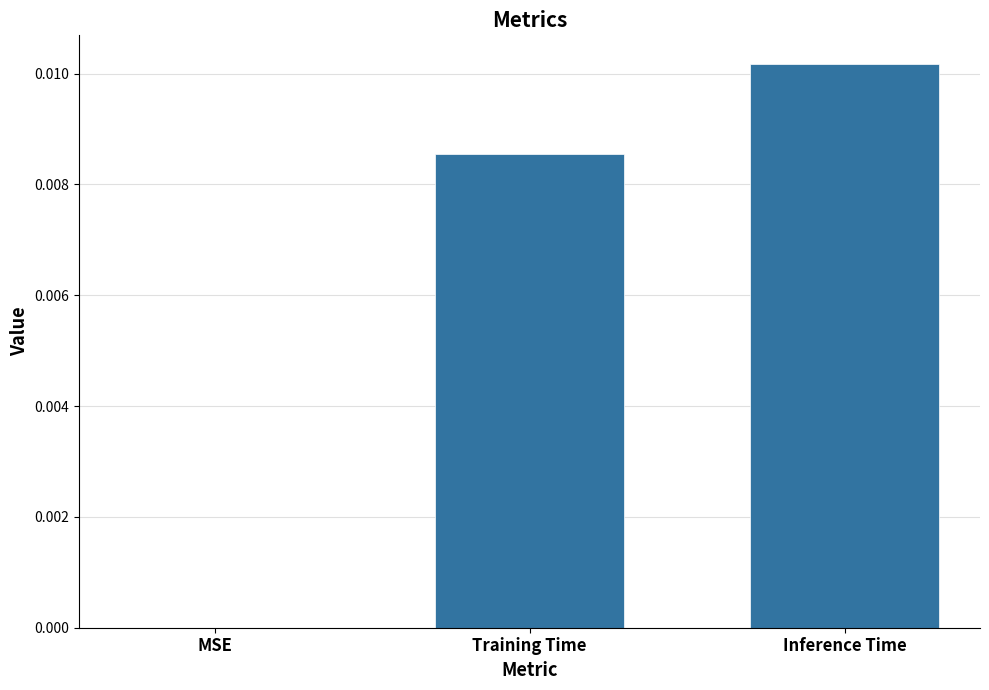

Are the bars grouped side by side (vs. stacked)?

No